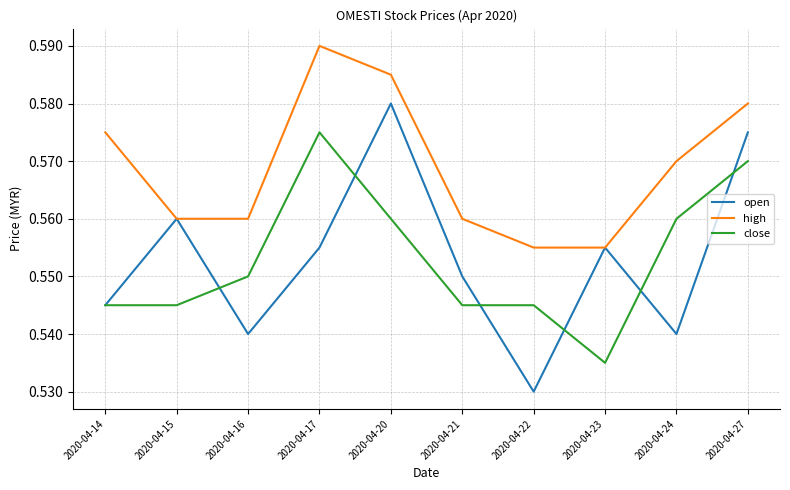

How many series are shown in this chart?

3